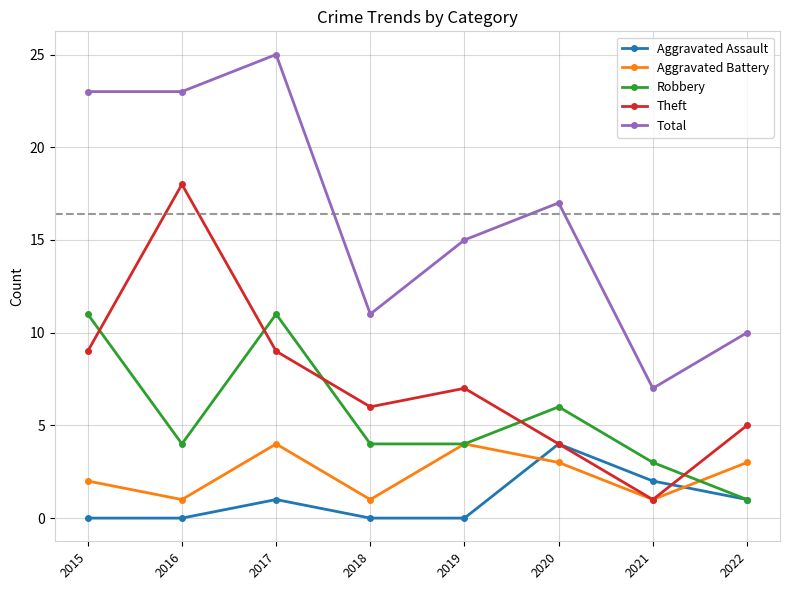

Where do Aggravated Battery and Aggravated Assault first cross each other?

2019 and 2020